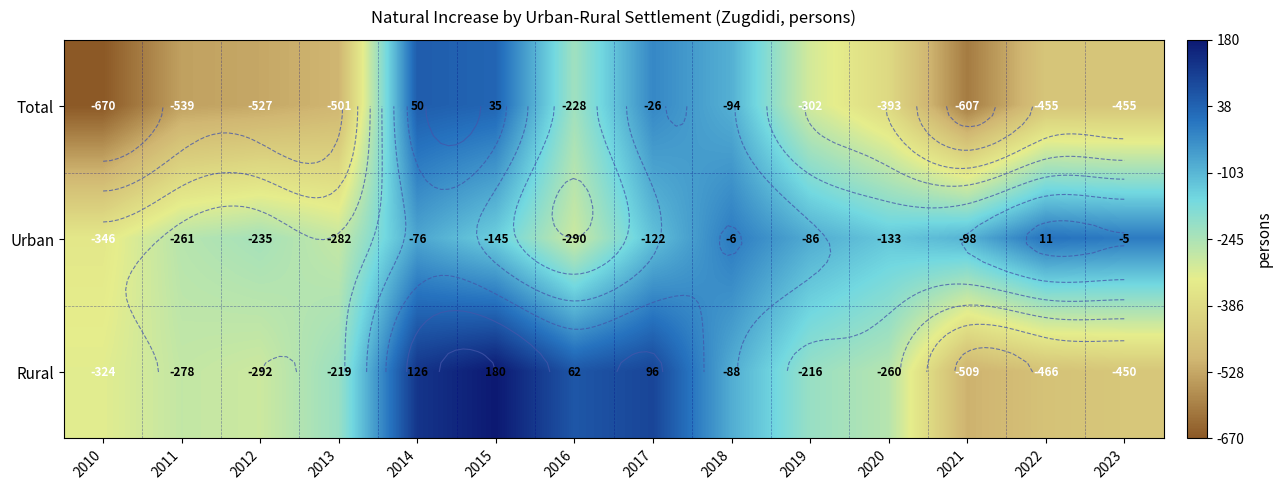

At which category is the sum across all series the highest?

2014